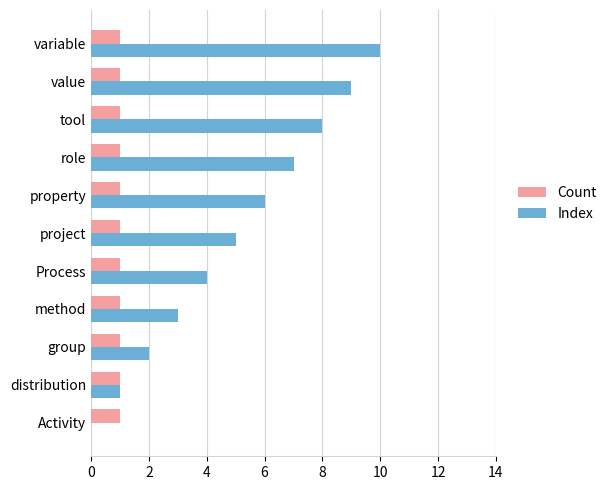

Which series has the widest spread of values?

Index